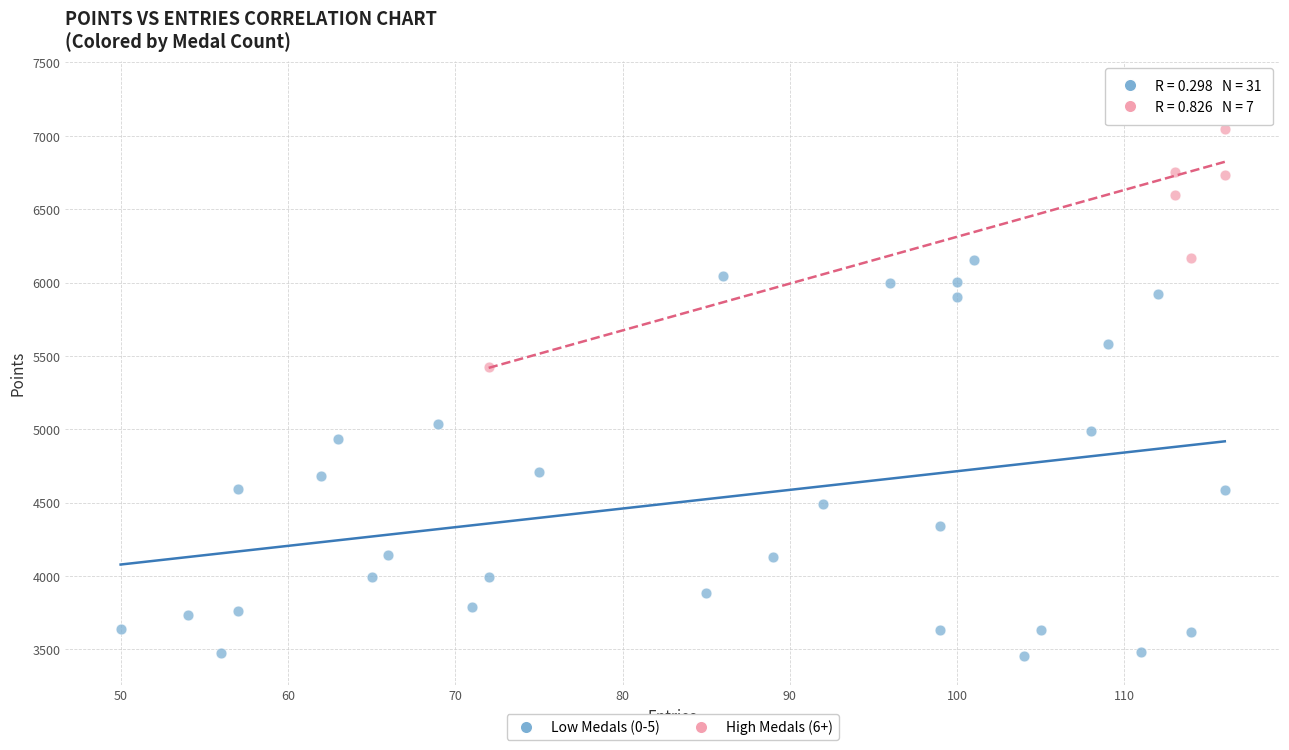

Which series contains the highest Y value?

High Medals (6+)